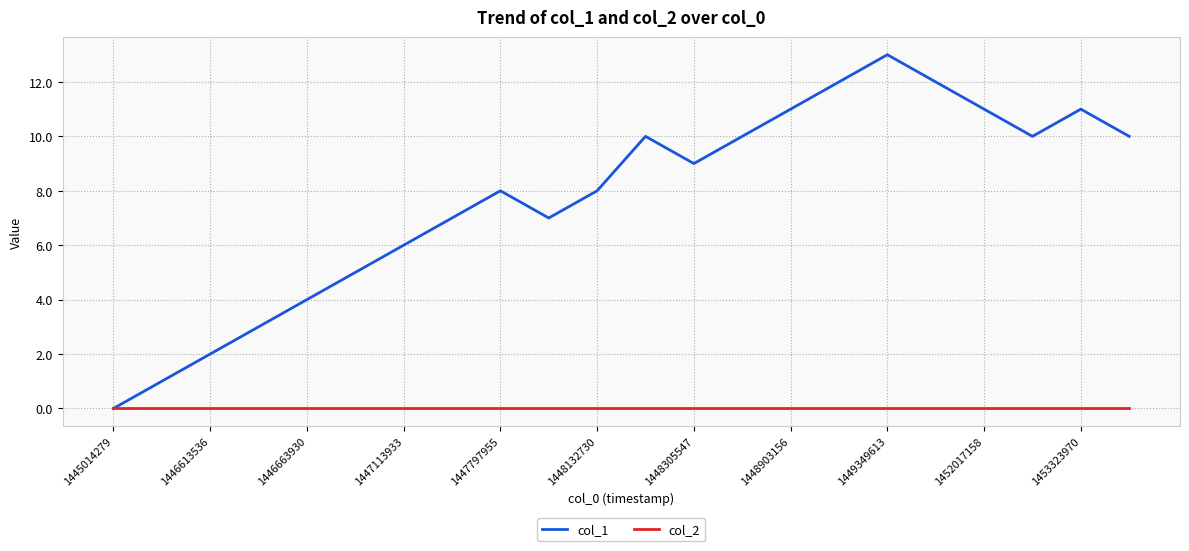

Which series has the largest range (max minus min)?

col_1